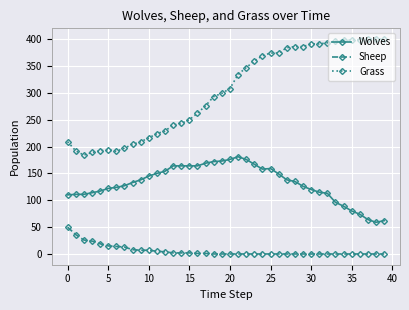

Rank the series by their average value, from highest to lowest.

Grass, Wolves, Sheep